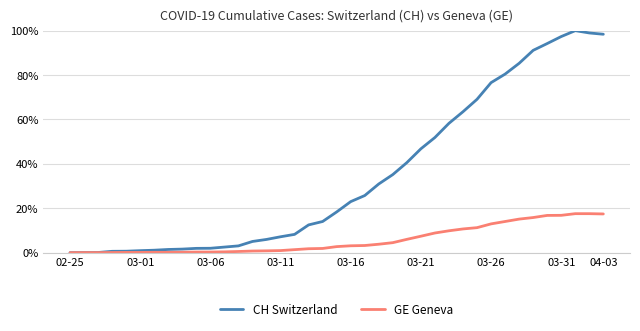

List the series in order of their peak value, highest first.

CH Switzerland, GE Geneva